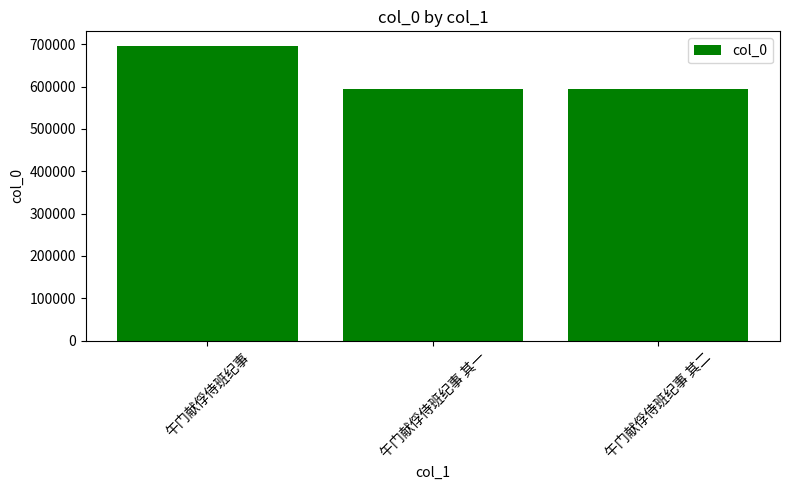

What is the ratio of the value at 午门献俘侍班纪事 to the value at 午门献俘侍班纪事 其一?

1.2